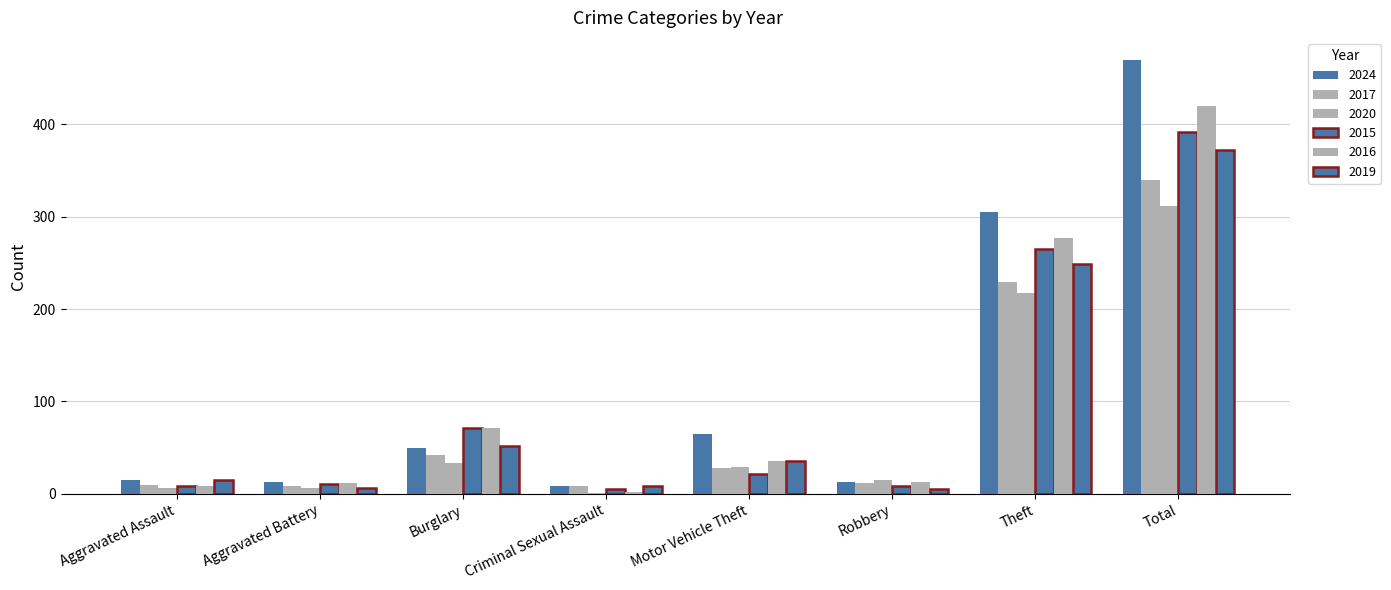

What is the difference between the maximum and second lowest values in the 2017 series?

331